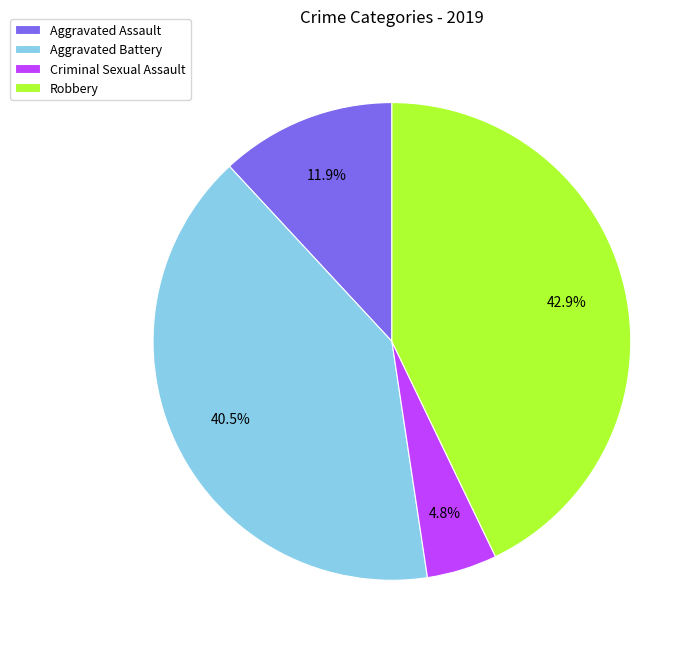

How many slices are in this pie chart?

4